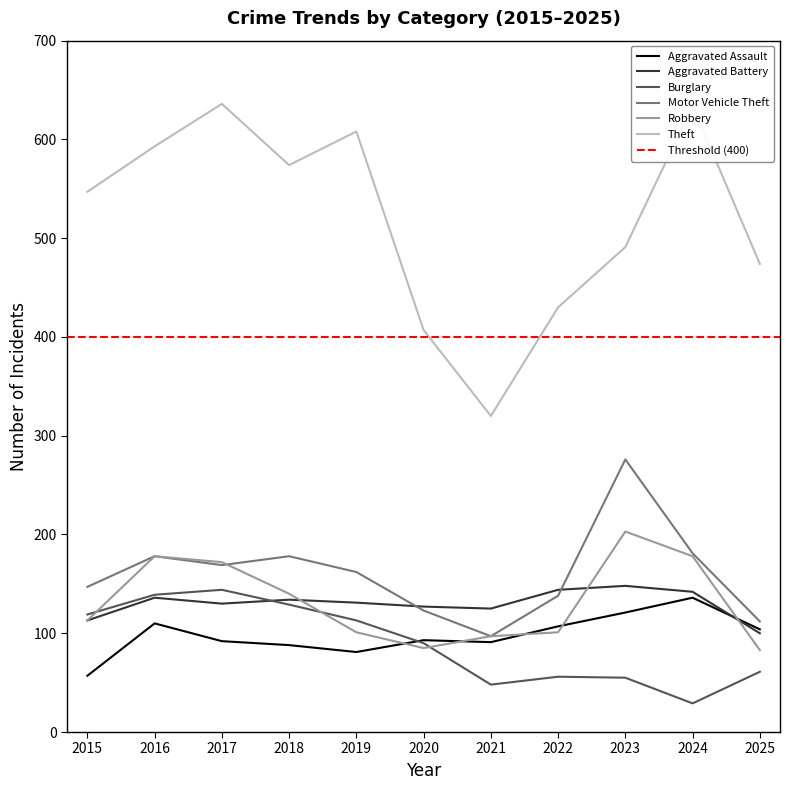

True or false: Motor Vehicle Theft and Burglary intersect in this chart.

False